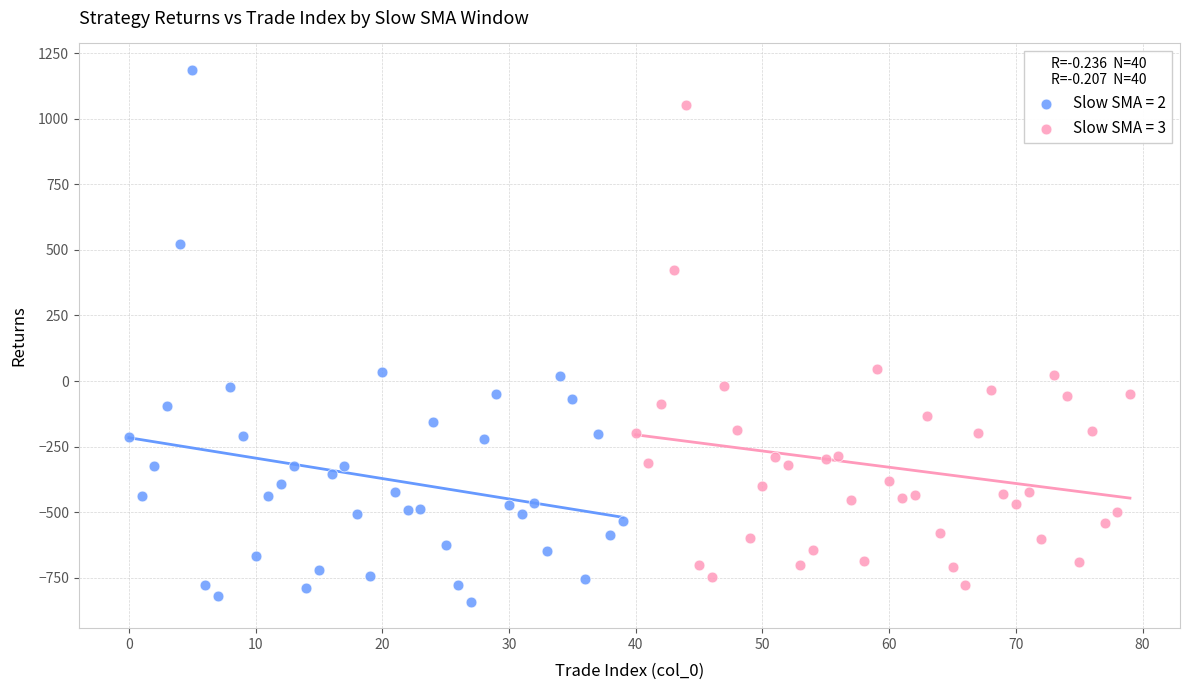

Which series contains the highest Y value?

Slow SMA = 2